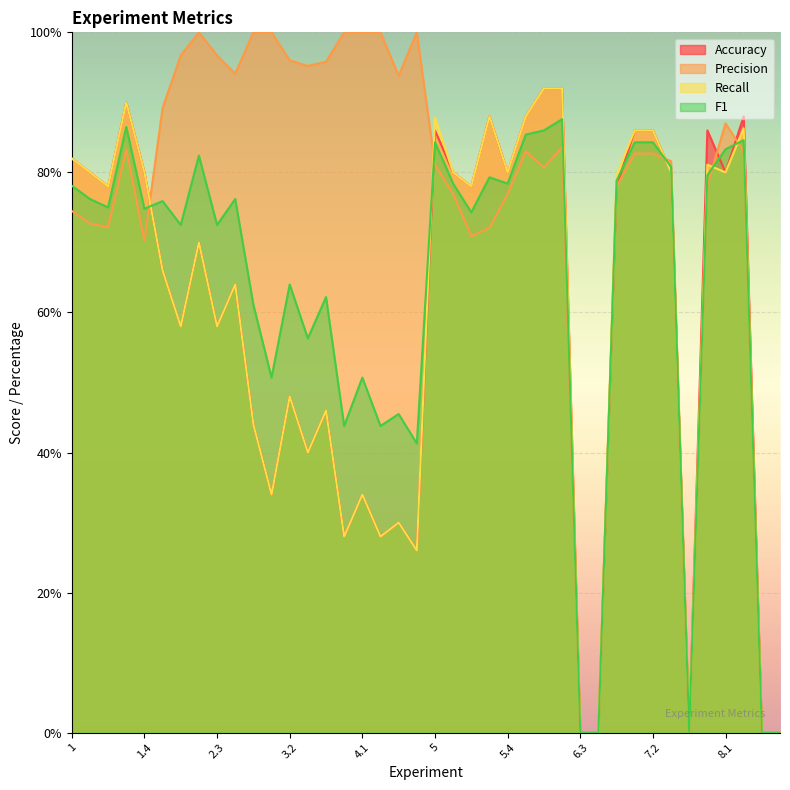

Which has a higher value, 6.3 or 8.4?

6.3